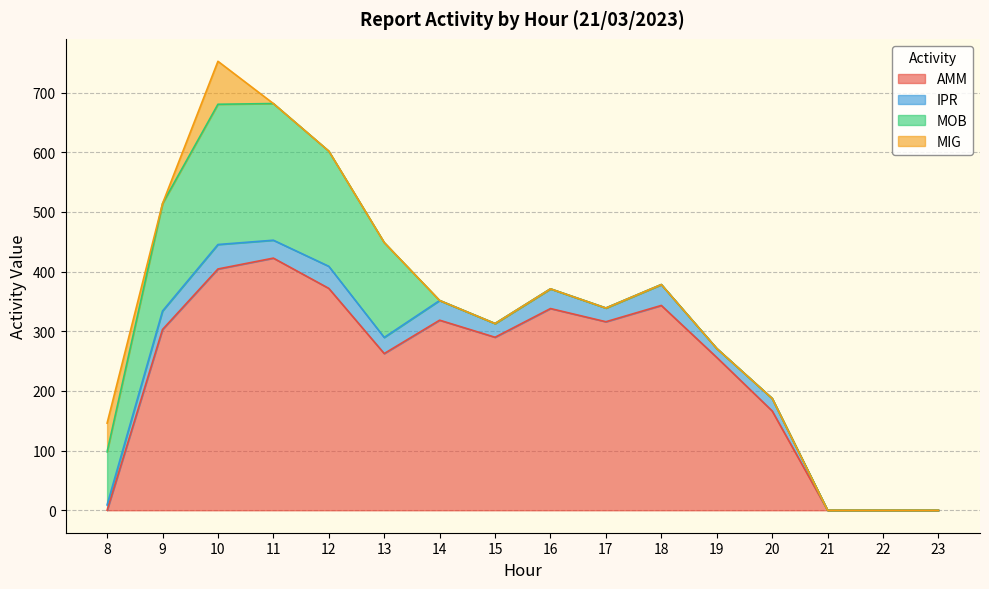

How many lines are shown in the chart?

4